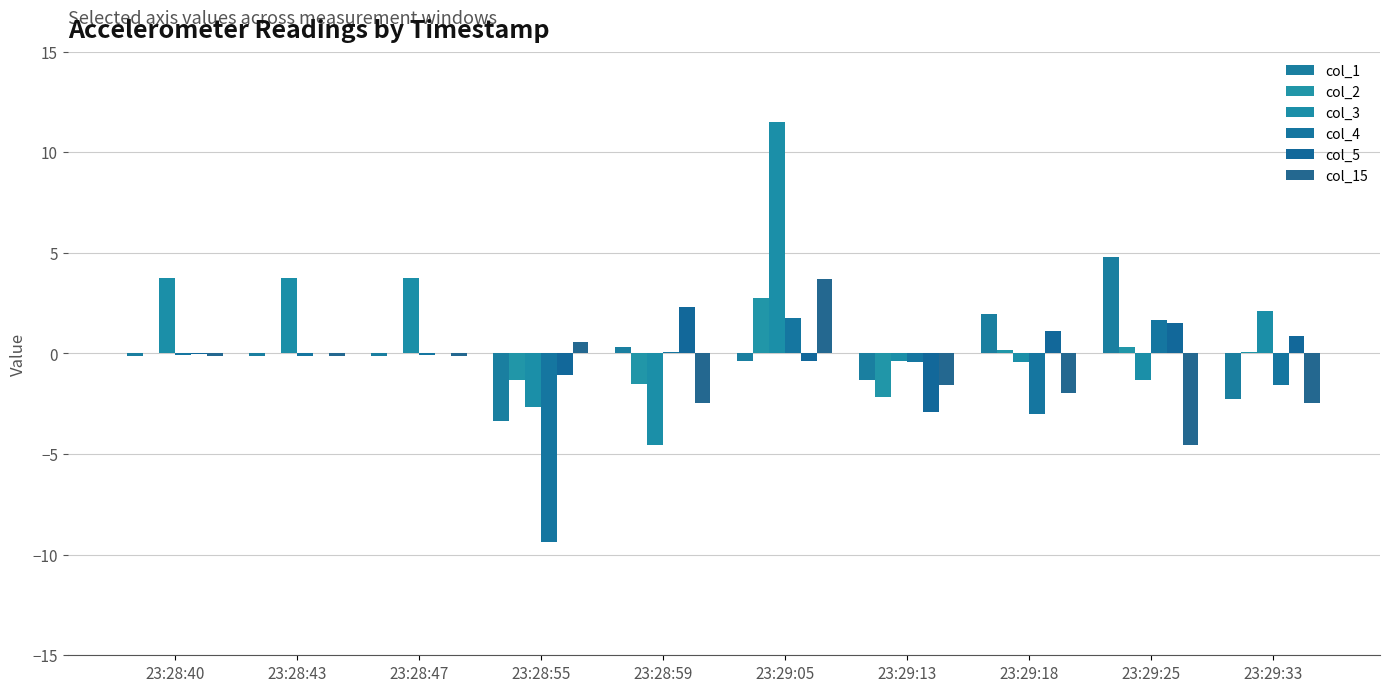

At which label is col_4 closest to -3?

23:29:18